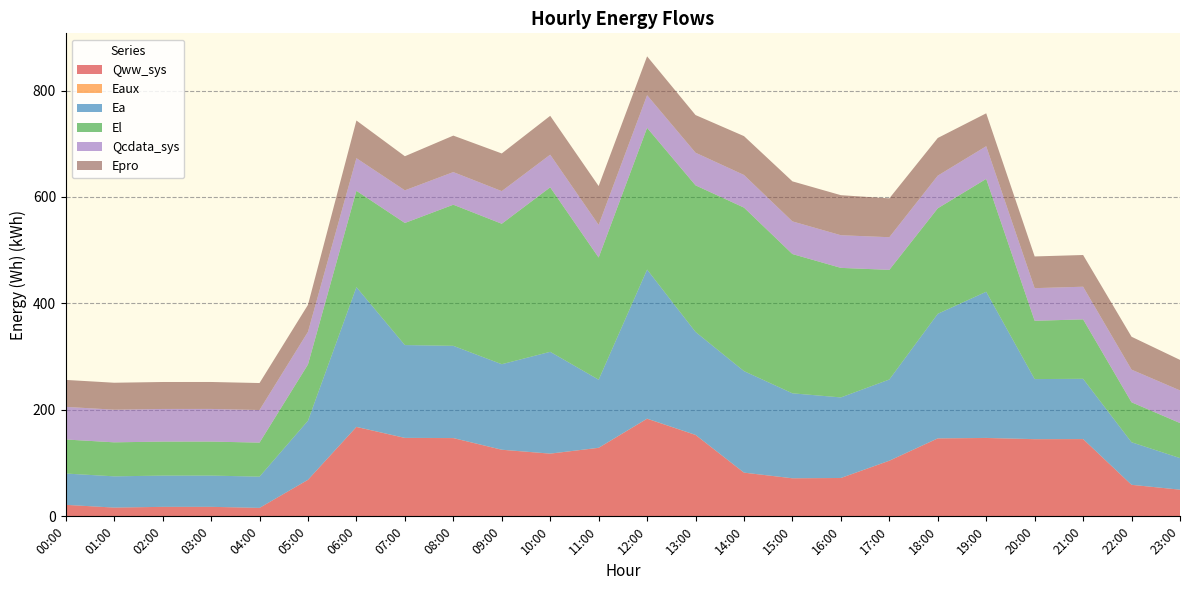

Reading left to right, extract all data points from this chart.

Qww_sys: 00:00=21589.4	01:00=16431.7	02:00=17821.4	03:00=17859.0	04:00=15875.8	05:00=68606.9	06:00=167955.1	07:00=147313.1	08:00=146981.2	09:00=125089.5	10:00=117777.8	11:00=128704.3	12:00=183401.3	13:00=152929.0	14:00=82078.1	15:00=71471.4	16:00=72024.5	17:00=104456.5	18:00=146393.0	19:00=147219.0	20:00=144941.6	21:00=145115.9	22:00=59199.0	23:00=50069.8
Eaux: 00:00=10.3	01:00=5.6	02:00=2.8	03:00=2.8	04:00=3.7	05:00=45.0	06:00=115.6	07:00=99.9	08:00=99.2	09:00=88.0	10:00=82.3	11:00=84.1	12:00=114.1	13:00=99.2	14:00=60.4	15:00=52.1	16:00=50.3	17:00=70.0	18:00=97.4	19:00=98.2	20:00=90.8	21:00=85.0	22:00=35.6	23:00=29.0
Ea: 00:00=58840.7	01:00=58725.1	02:00=58725.1	03:00=58725.1	04:00=58725.1	05:00=111044.2	06:00=262572.7	07:00=174381.4	08:00=173271.5	09:00=160639.1	10:00=191269.9	11:00=127949.2	12:00=280114.2	13:00=193431.1	14:00=190728.7	15:00=159627.3	16:00=151361.4	17:00=152551.3	18:00=234048.7	19:00=274637.1	20:00=112849.1	21:00=113187.8	22:00=79956.0	23:00=59381.8
El: 00:00=63930.4	01:00=63891.4	02:00=63891.4	03:00=63891.4	04:00=63891.4	05:00=105681.7	06:00=180959.1	07:00=229363.2	08:00=265105.5	09:00=263870.6	10:00=309018.4	11:00=229484.4	12:00=266272.7	13:00=275361.1	14:00=307151.4	15:00=261626.4	16:00=243365.0	17:00=205990.2	18:00=198198.9	19:00=212078.2	20:00=109502.7	21:00=111681.4	22:00=75091.9	23:00=65797.4
Qcdata_sys: 00:00=61320.3	01:00=61314.7	02:00=61317.5	03:00=61314.7	04:00=61314.7	05:00=61315.2	06:00=61314.7	07:00=61320.3	08:00=61317.5	09:00=61320.3	10:00=61326.0	11:00=61327.7	12:00=61337.3	13:00=61342.9	14:00=61337.3	15:00=61342.9	16:00=61342.9	17:00=61333.9	18:00=61337.3	19:00=61331.6	20:00=61323.7	21:00=61320.3	22:00=61320.3	23:00=61316.9
Epro: 00:00=50634.5	01:00=50634.5	02:00=50634.5	03:00=50634.5	04:00=50634.5	05:00=50634.5	06:00=70745.1	07:00=64041.5	08:00=68510.5	09:00=70745.1	10:00=72979.5	11:00=72979.5	12:00=72979.5	13:00=70745.1	14:00=72979.5	15:00=75214.1	16:00=75214.1	17:00=72979.5	18:00=70745.1	19:00=61807.0	20:00=59572.5	21:00=59572.5	22:00=61807.0	23:00=57338.0